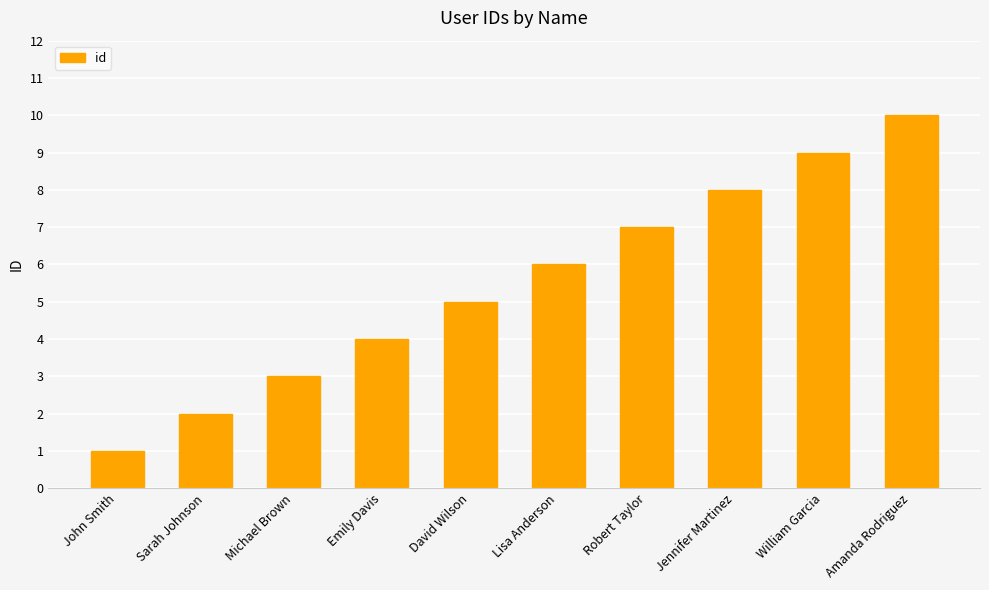

The chart shows a value of 4 at Emily Davis. True or false?

True